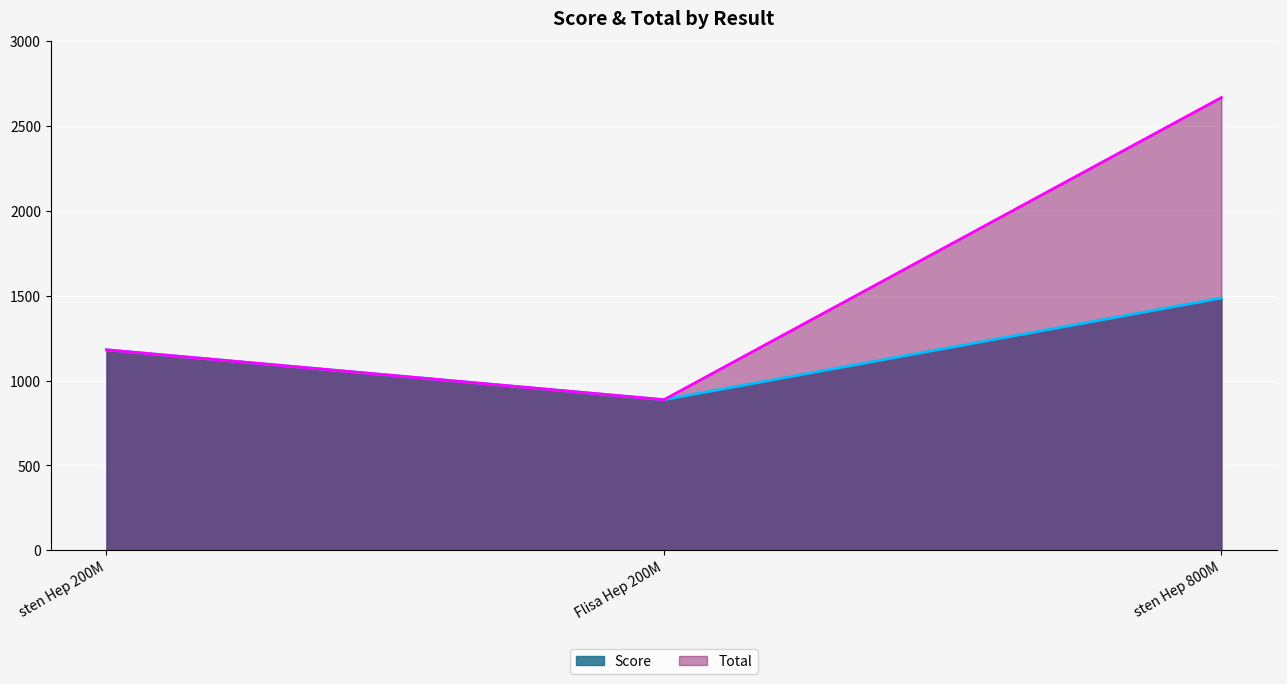

Which series changed the most between Flisa Hep 200M and sten Hep 800M?

Total